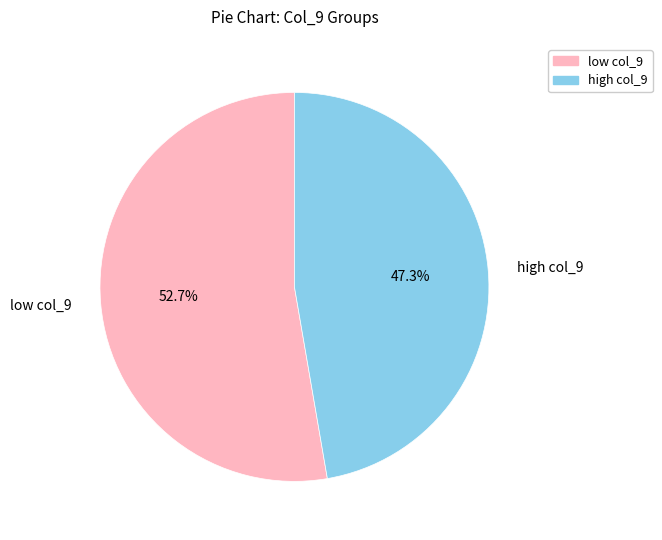

Do low col_9 and high col_9 together represent more than half of the pie?

Yes